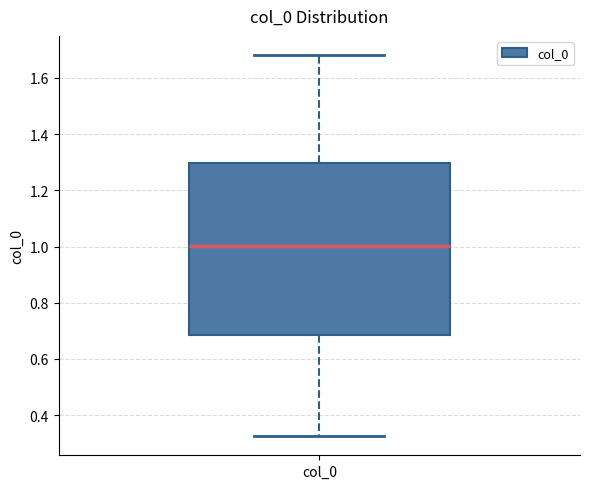

Transcribe this box plot: give where the median line is, the range the box spans, and where the two whiskers end, as read against the y-axis. The values are not printed on the chart, so give them approximately, as read against the axis.

median 1.00, box 0.68 to 1.30, whiskers 0.32 to 1.68